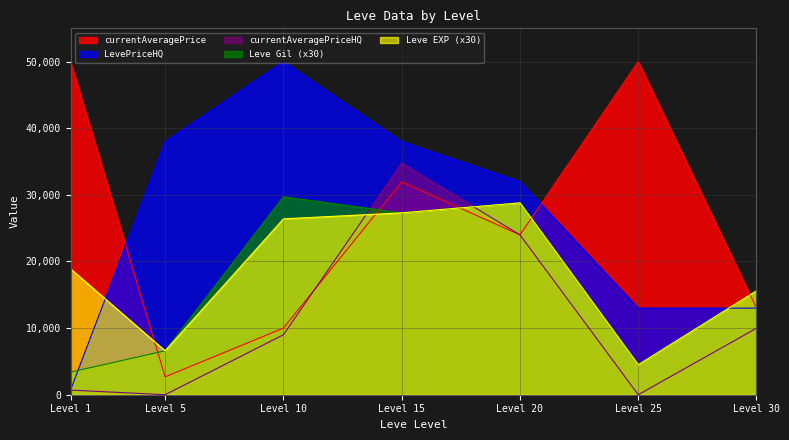

Is the value of Leve Gil (x30) at Level 20 greater than the value of currentAveragePriceHQ at Level 15?

No